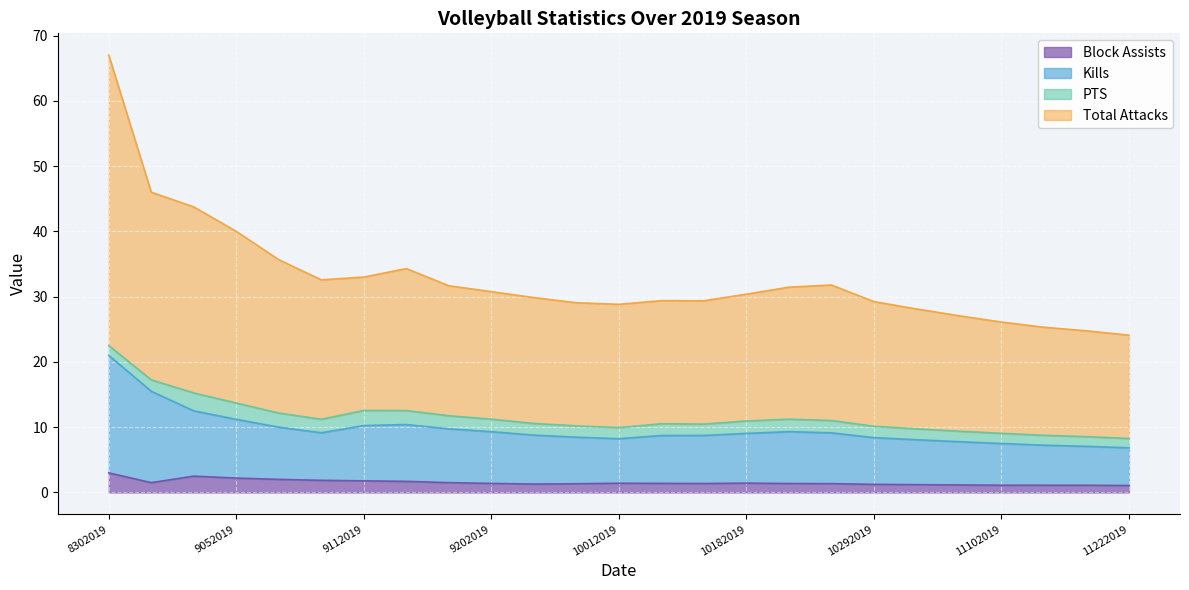

True or false: Kills has a value of 9.3 at 10202019.

True